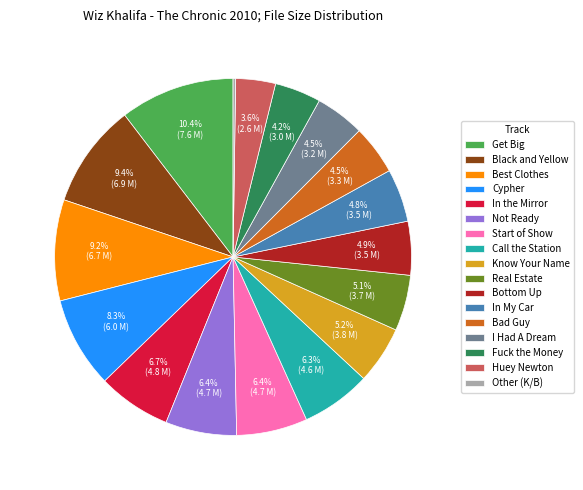

What is the largest slice in the pie chart?

Get Big